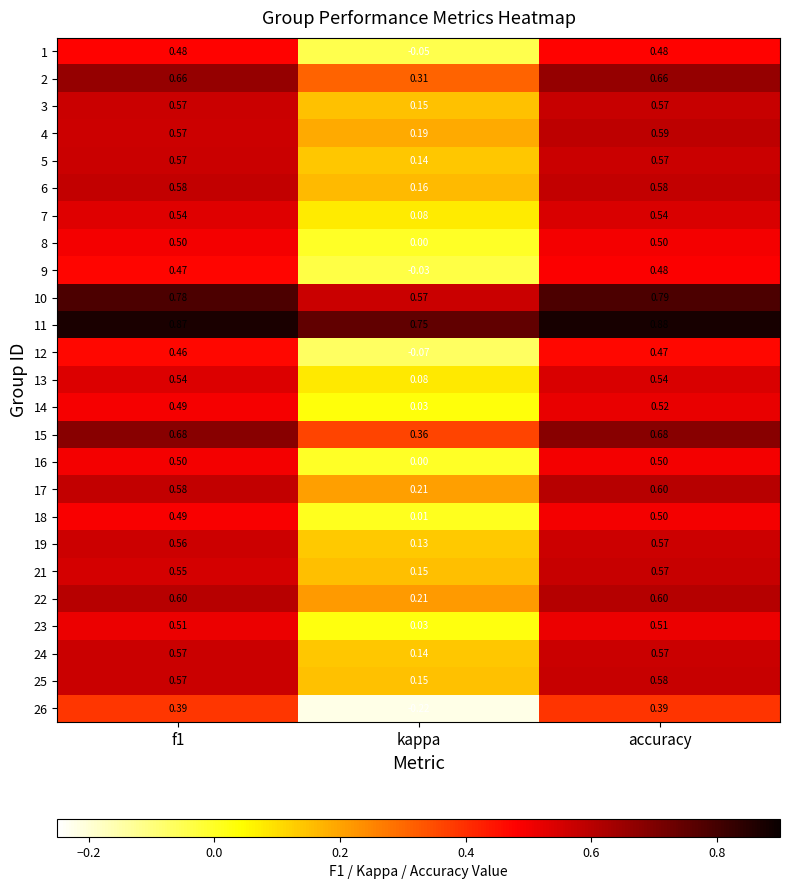

At which category is the sum across all series the highest?

accuracy